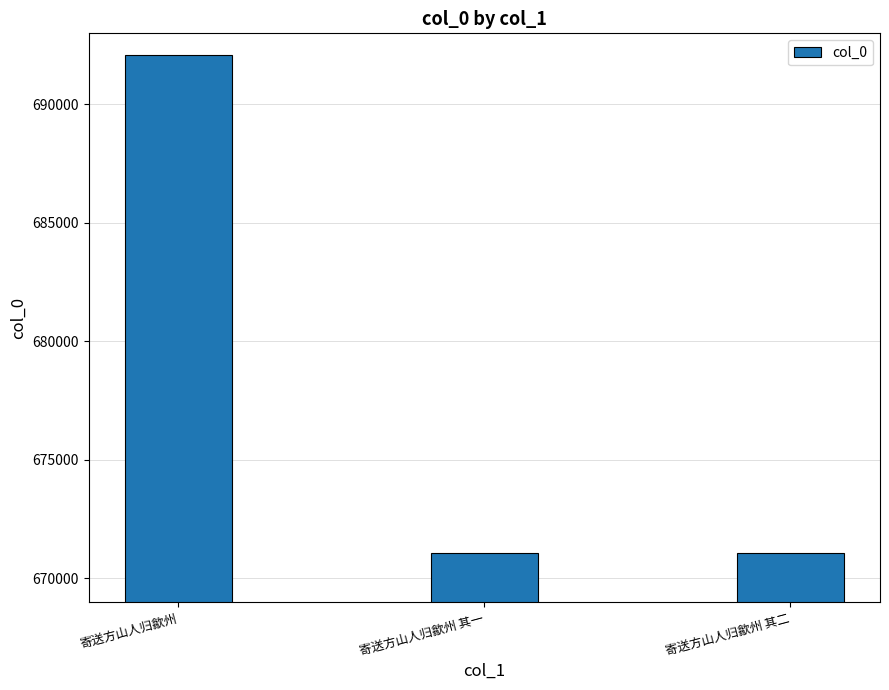

True or false: the data shows 874341 at 寄送方山人归歙州 其二.

False